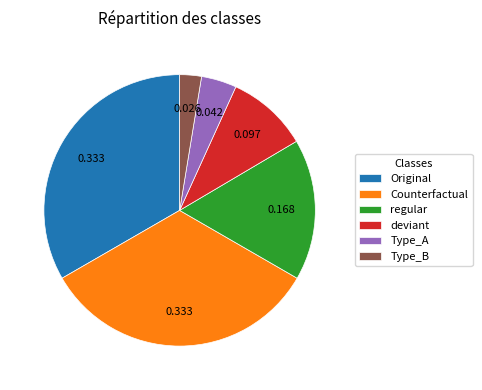

Approximately how many times larger is the value at Original compared to Counterfactual?

1.0